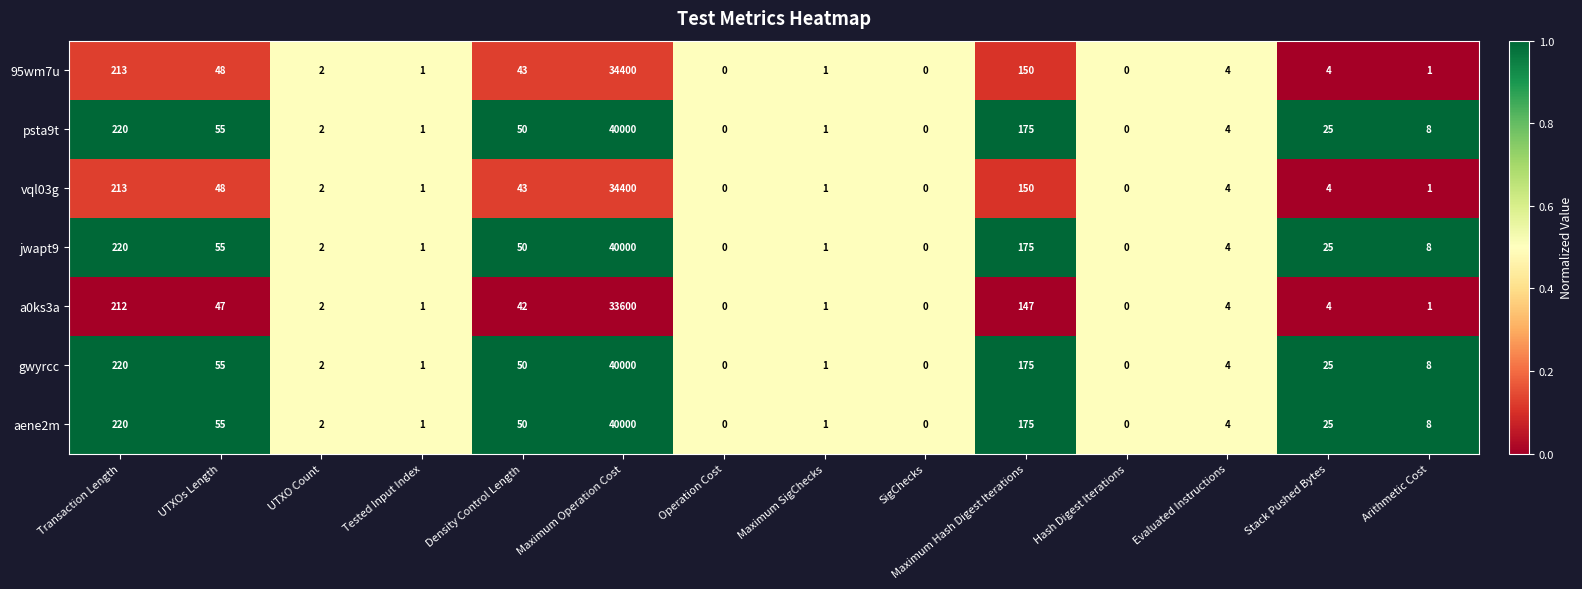

What is the difference between the maximum and minimum values in the jwapt9 series?

40000